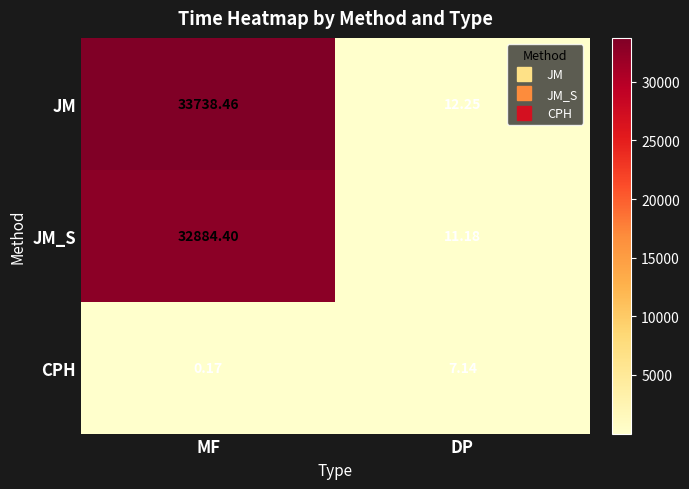

At which category is the sum across all series the highest?

MF